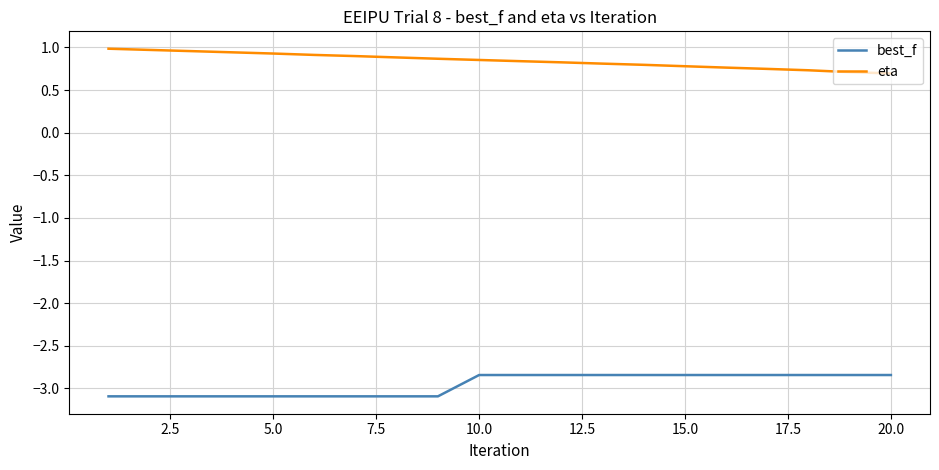

How many lines are shown in the chart?

2